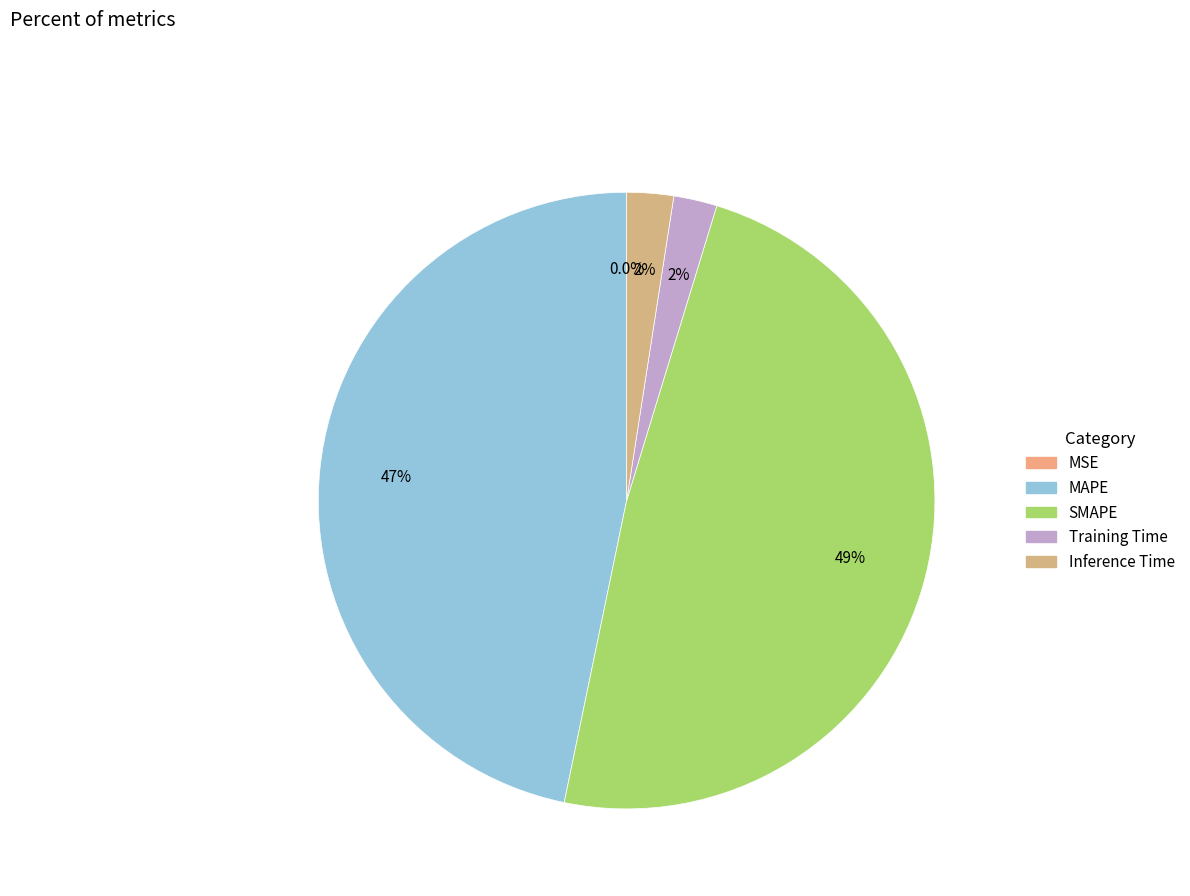

How much of the chart is everything except Inference Time?

97.5%